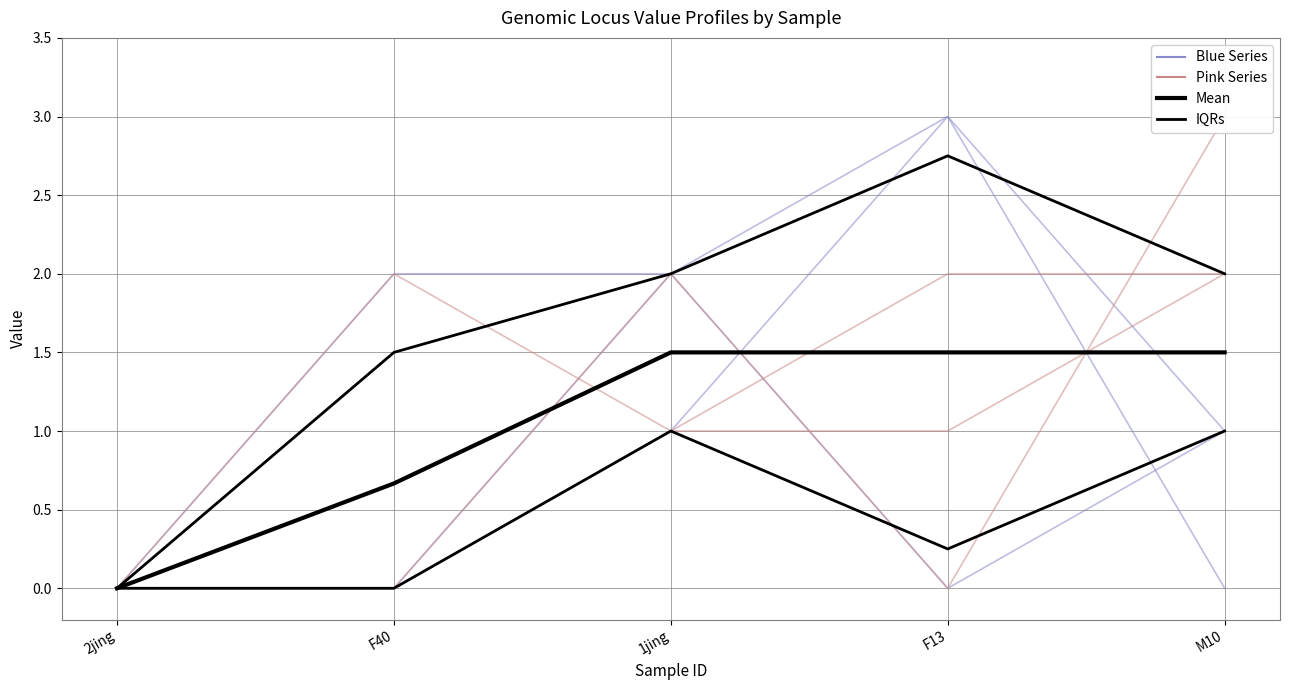

What is the label of the 5th point from the right?

2jing